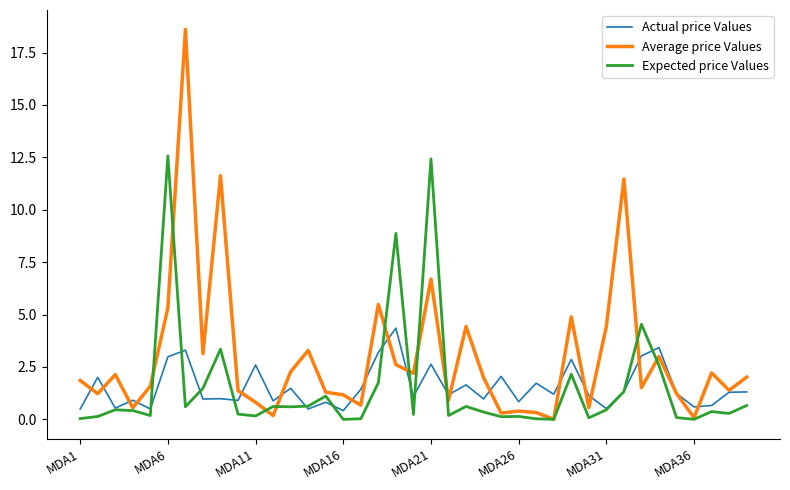

Which series has the largest total across all categories?

Average price Values